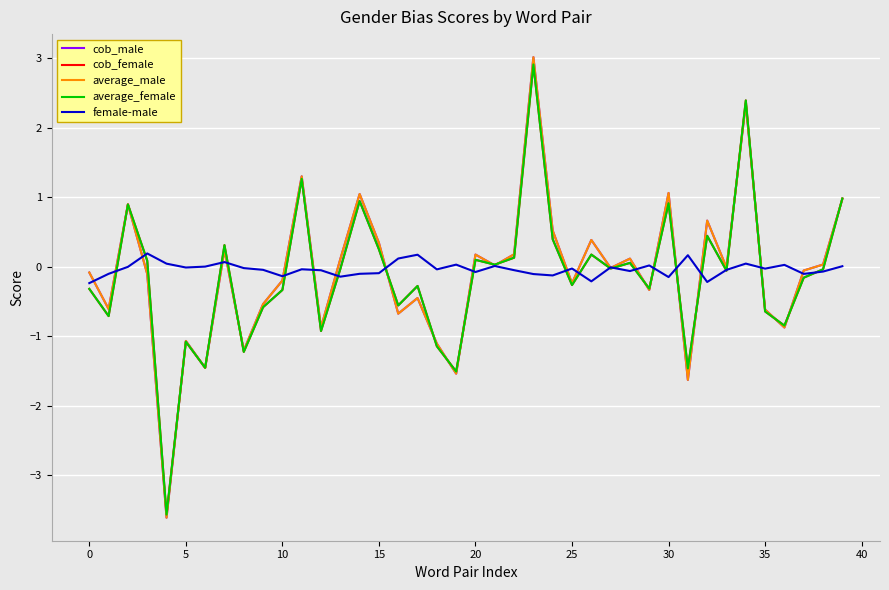

What is the smallest value displayed?

-3.6